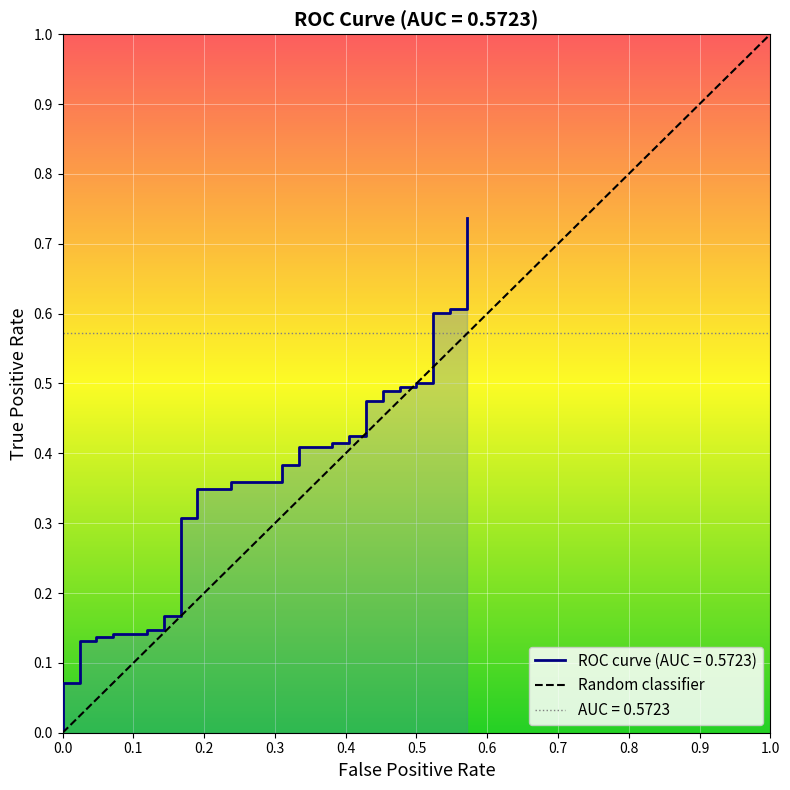

Does the chart display data point markers on the line(s)?

No